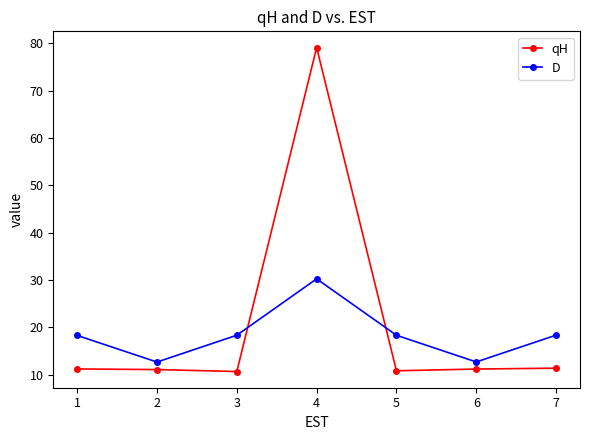

List the series in order of their overall mean, lowest first.

D, qH